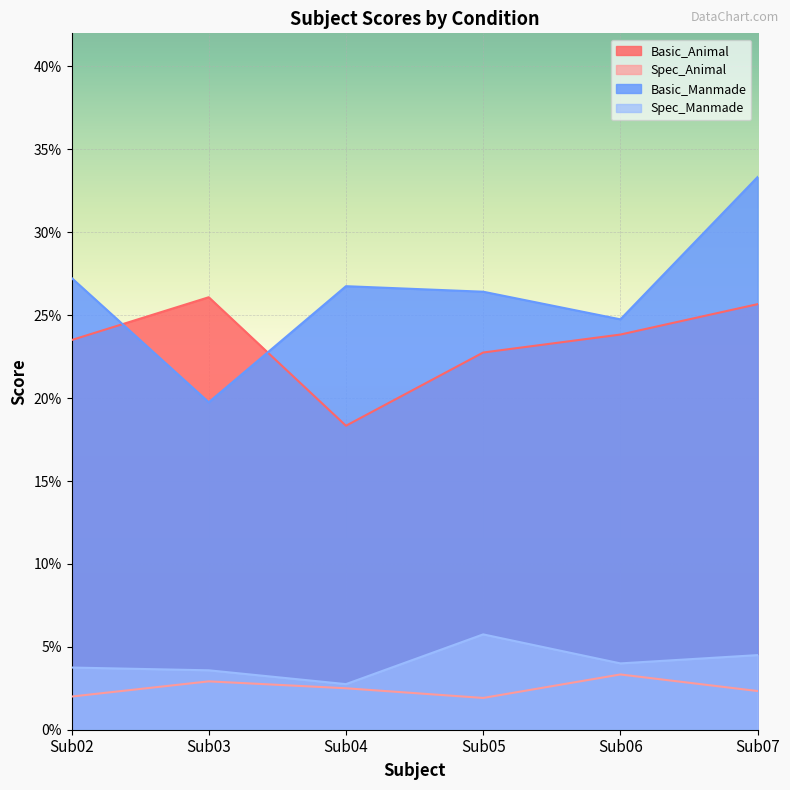

What is the maximum value for Basic_Manmade?

0.3